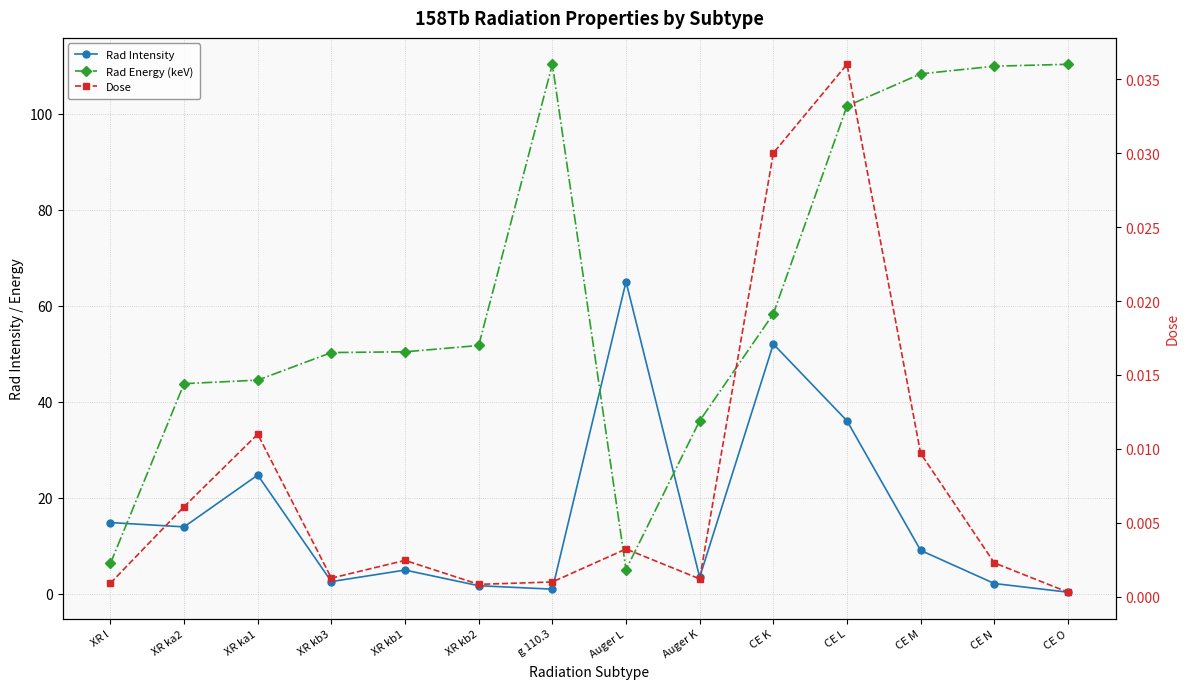

Reading right to left, transcribe all the data shown in this chart.

Rad Intensity: CE O=0.3	CE N=2.1	CE M=9.0	CE L=36.0	CE K=52.0	Auger K=3.4	Auger L=65.0	g 110.3=0.9	XR kb2=1.6	XR kb1=4.9	XR kb3=2.5	XR ka1=24.7	XR ka2=13.9	XR l=14.8
Rad Energy (keV): CE O=110.3	CE N=109.9	CE M=108.3	CE L=101.6	CE K=58.3	Auger K=36.0	Auger L=5.0	g 110.3=110.3	XR kb2=51.7	XR kb1=50.4	XR kb3=50.2	XR ka1=44.5	XR ka2=43.7	XR l=6.3
Dose: CE O=0.0	CE N=0.0	CE M=0.0	CE L=0.0	CE K=0.0	Auger K=0.0	Auger L=0.0	g 110.3=0.0	XR kb2=0.0	XR kb1=0.0	XR kb3=0.0	XR ka1=0.0	XR ka2=0.0	XR l=0.0